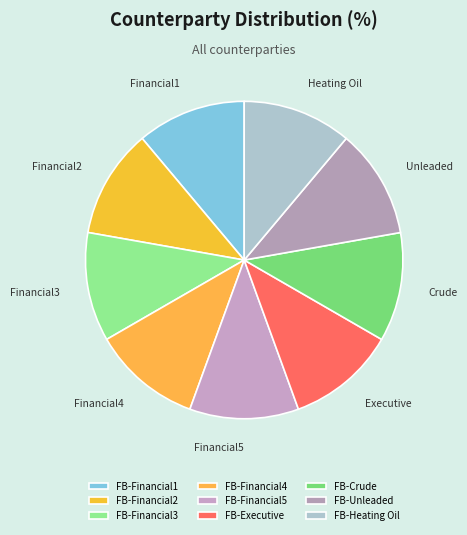

Rank the categories by value from lowest to highest.

FB-Financial1, FB-Financial2, FB-Financial3, FB-Financial4, FB-Financial5, FB-Executive, FB-Crude, FB-Unleaded, FB-Heating Oil